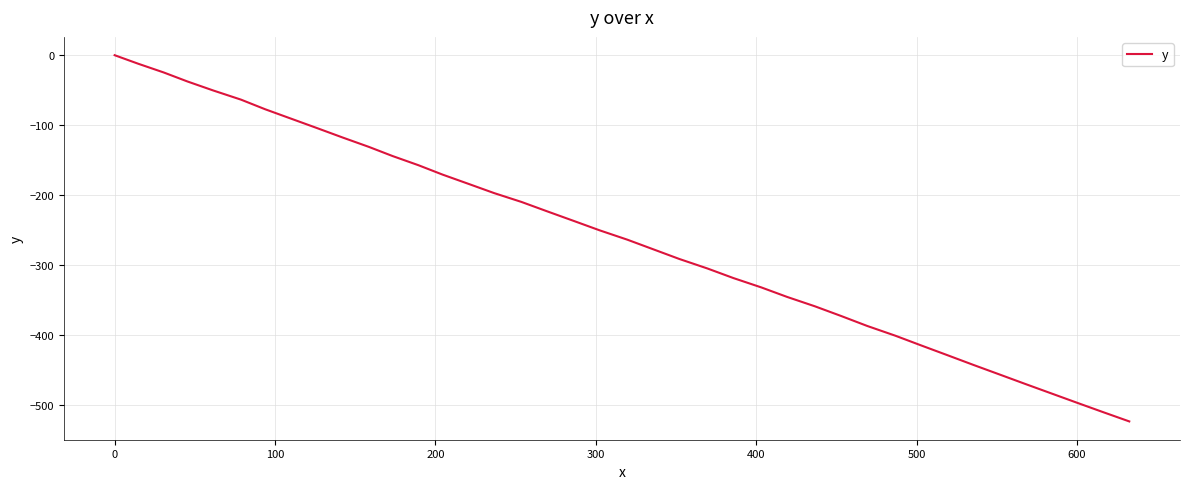

How many values exceed -250?

19